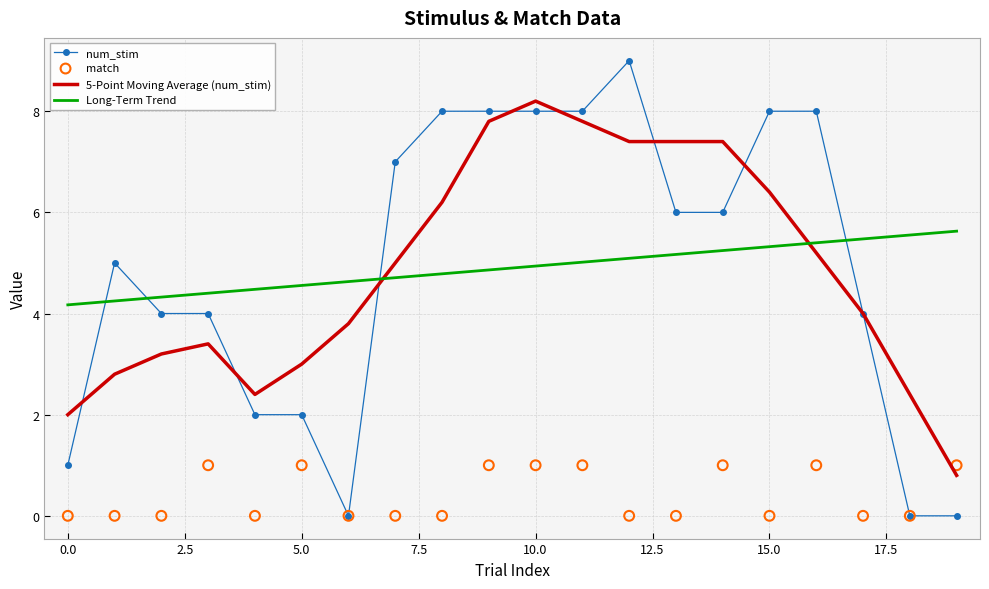

At which category is the sum across all series the highest?

10